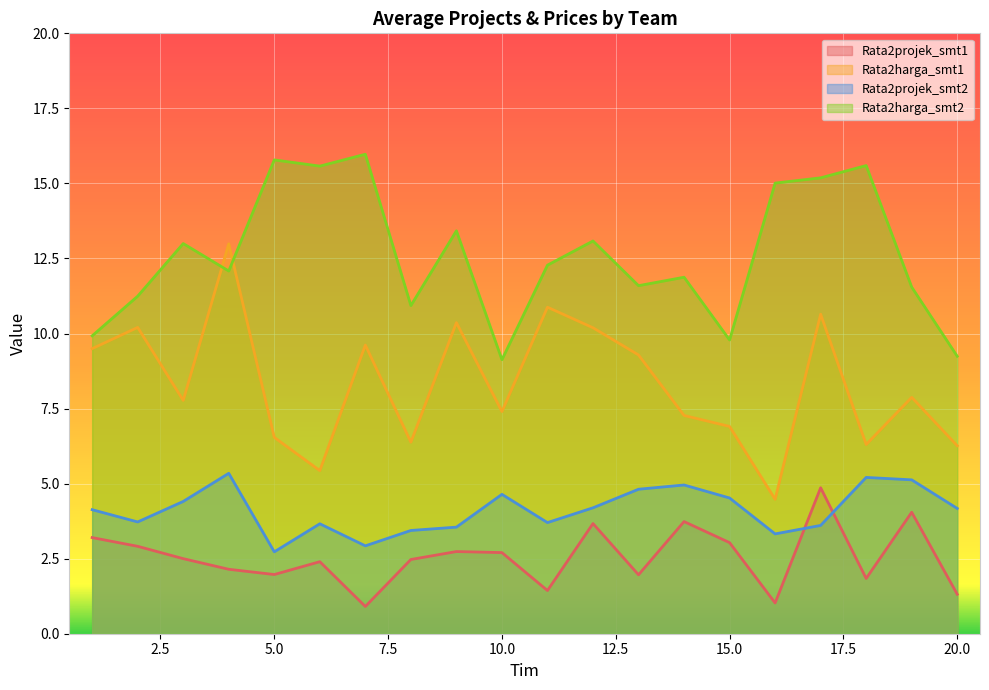

Reading left to right, list all the values displayed in this chart.

Rata2projek_smt1: 3.2	2.9	2.5	2.1	2.0	2.4	0.9	2.5	2.7	2.7	1.4	3.7	2.0	3.7	3.0	1.0	4.9	1.8	4.0	1.3
Rata2harga_smt1: 9.5	10.2	7.8	13.0	6.5	5.4	9.6	6.4	10.4	7.4	10.9	10.2	9.3	7.3	6.9	4.5	10.6	6.3	7.9	6.3
Rata2projek_smt2: 4.1	3.7	4.4	5.3	2.7	3.7	2.9	3.4	3.6	4.6	3.7	4.2	4.8	5.0	4.5	3.3	3.6	5.2	5.1	4.2
Rata2harga_smt2: 9.9	11.2	13.0	12.1	15.8	15.6	16.0	10.9	13.4	9.1	12.3	13.1	11.6	11.9	9.8	15.0	15.2	15.6	11.5	9.2